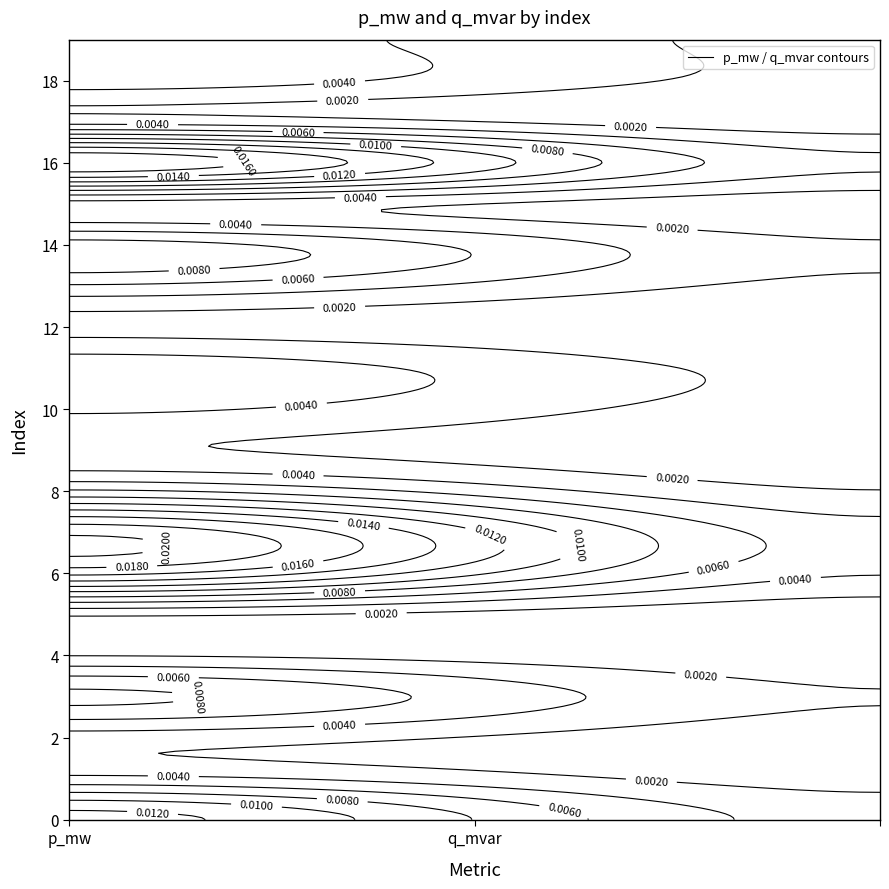

Where is 15 nearest to the value 0?

q_mvar